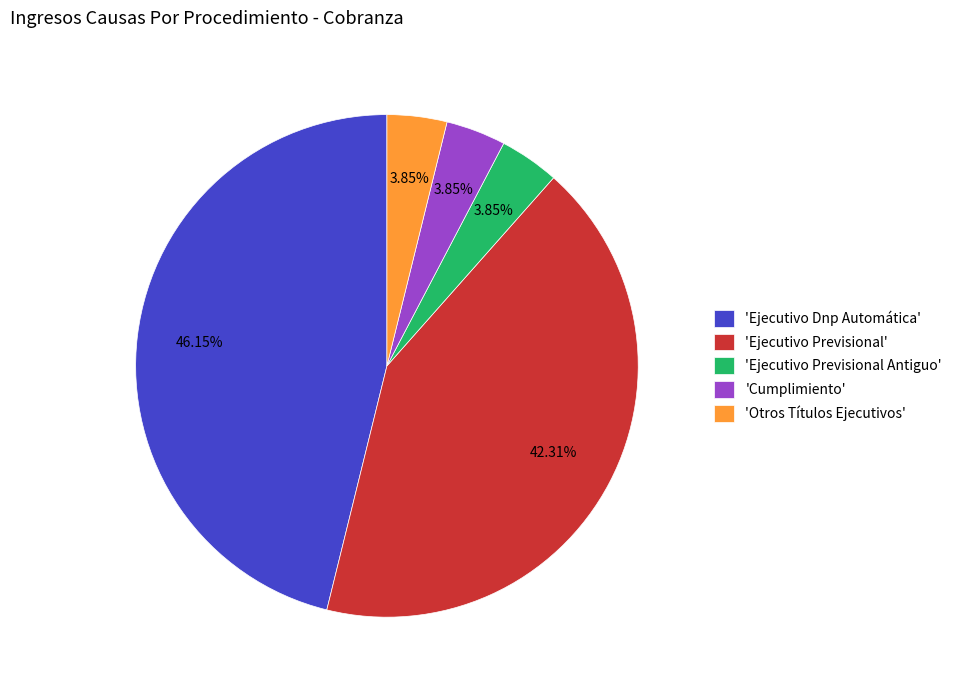

To the nearest percent, what is the average slice percentage?

20%